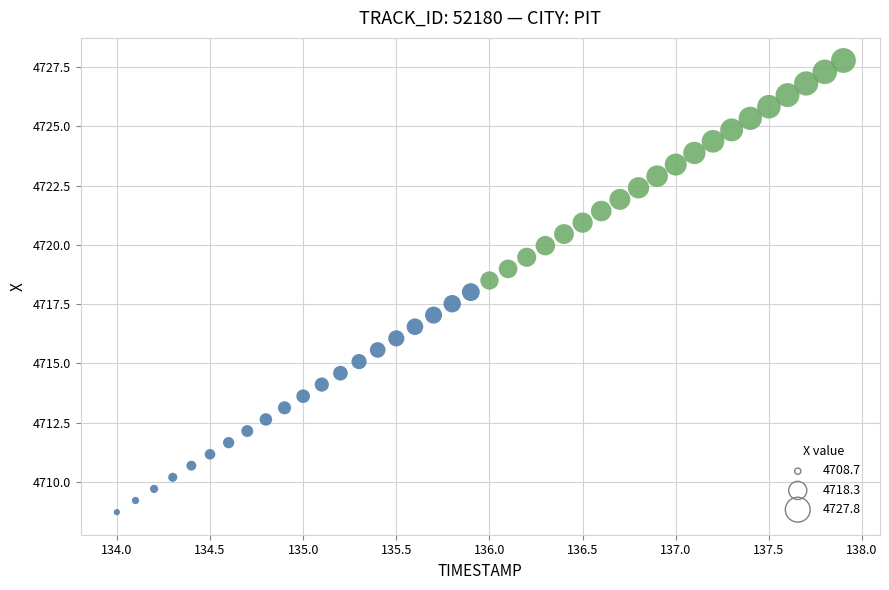

What is the range of X values (max minus min)?

3.9